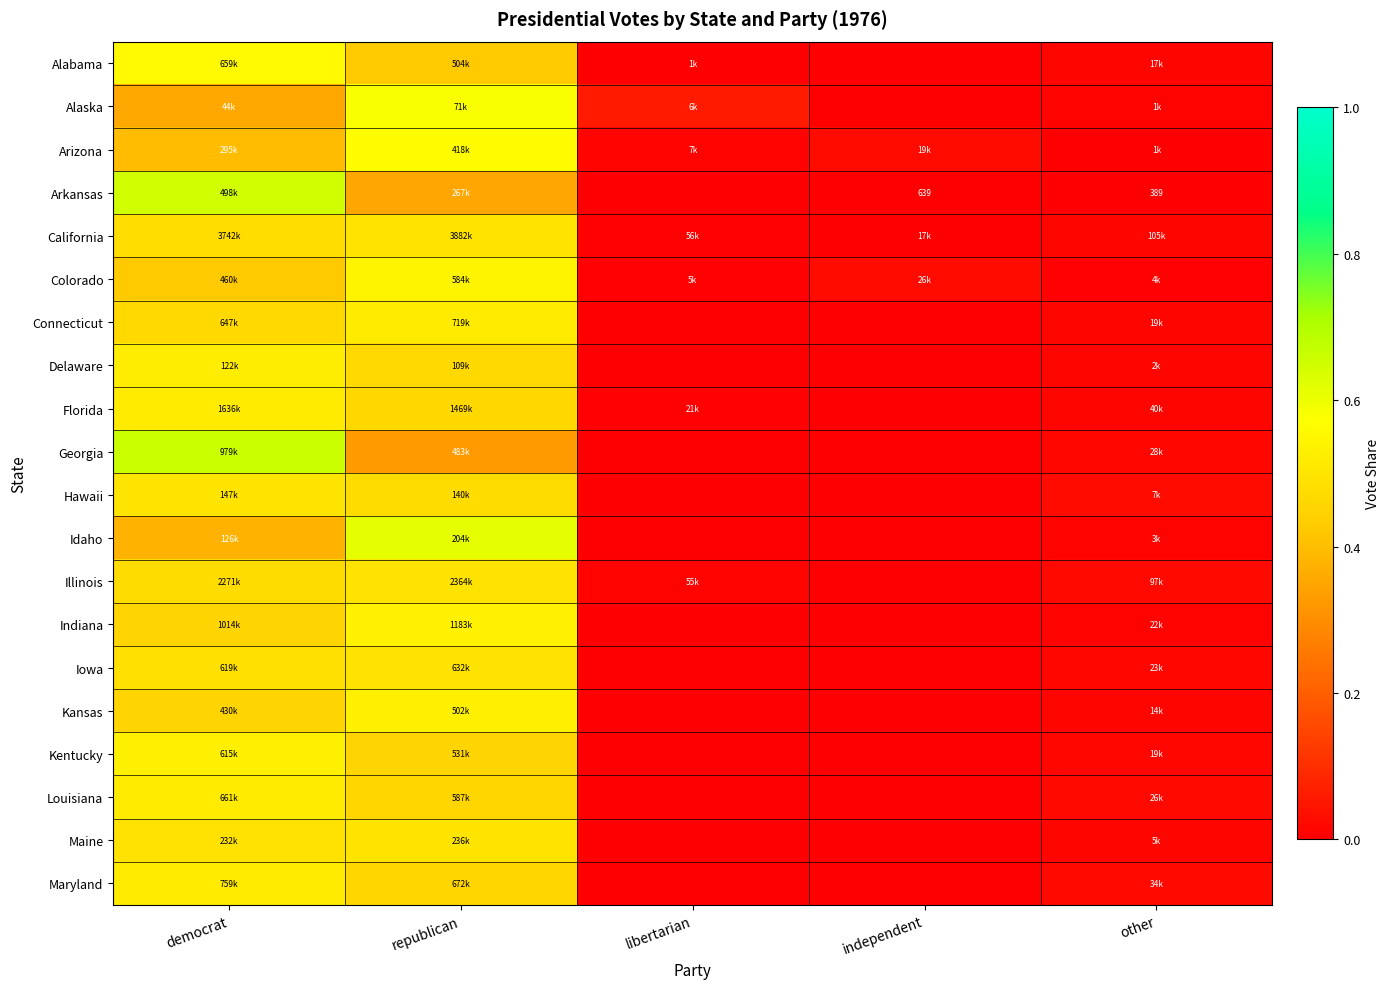

At which category is the sum across all series the highest?

democrat